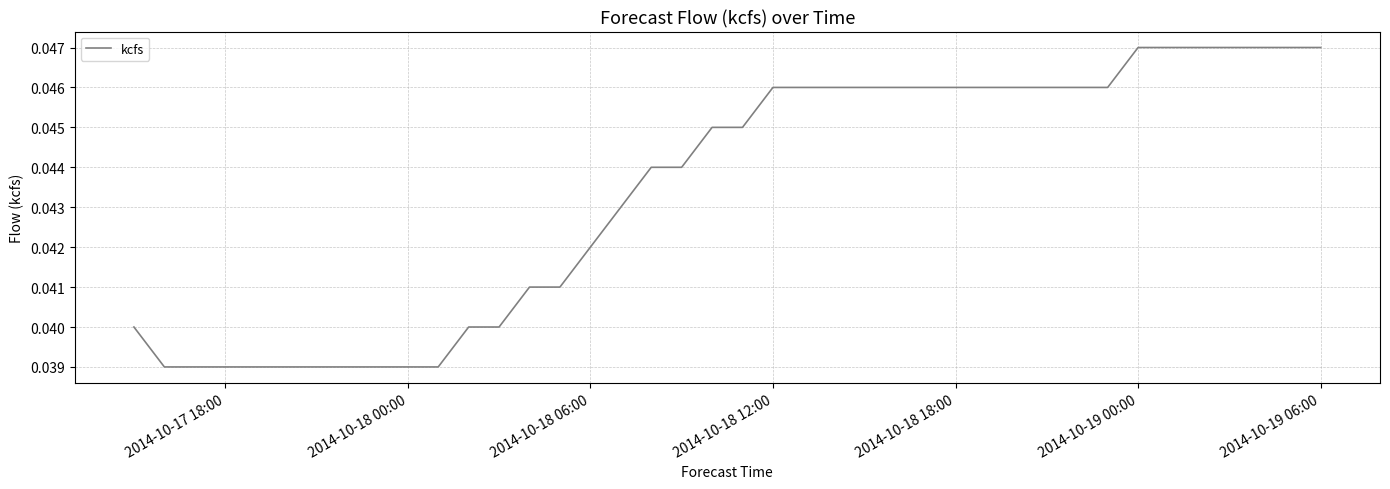

True or false: the data shows 0.1 at 2014-10-18 00:00.

False